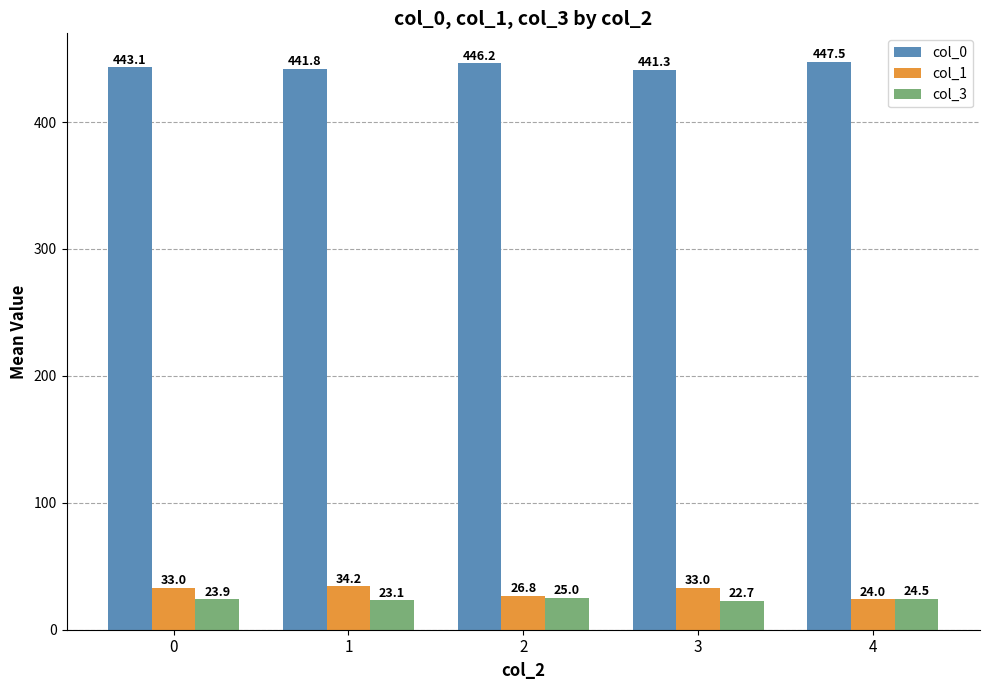

At which label is col_1 closest to 29?

2